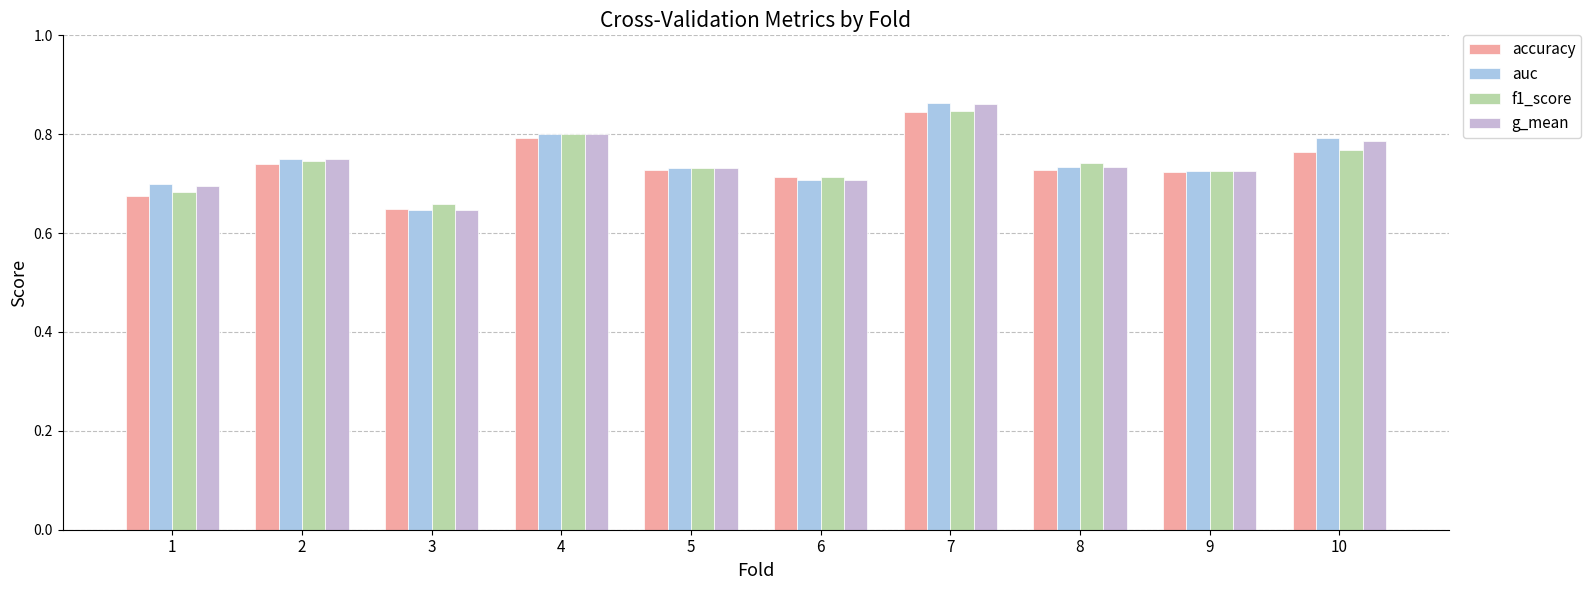

What is the total value across all series at 3?

2.6